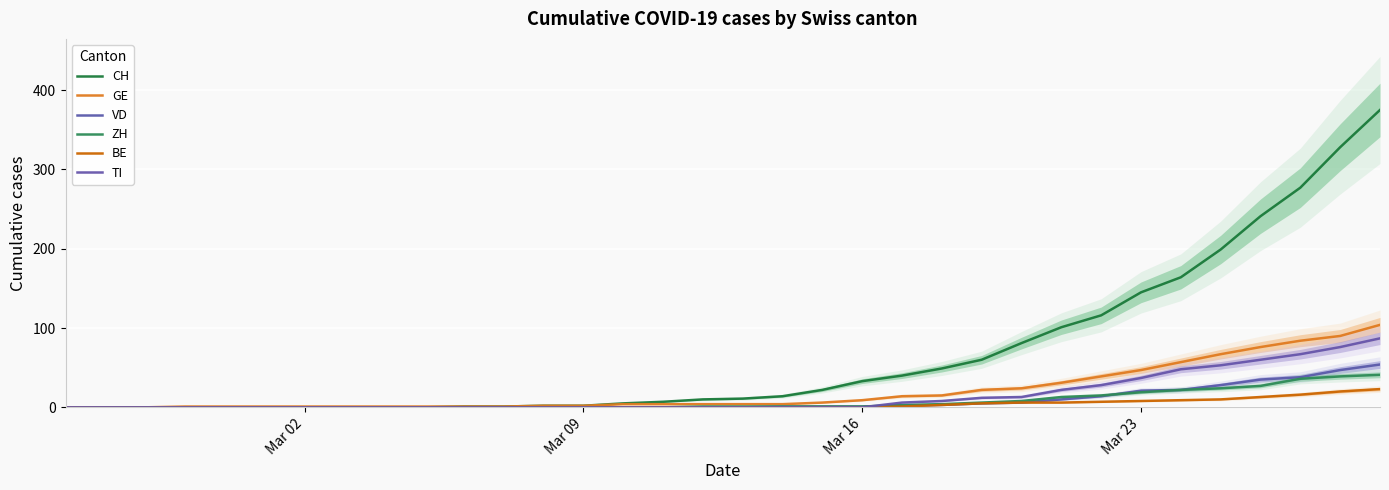

Reading left to right, list all the values displayed in this chart.

CH: 0	0	0	0	0	0	0	0	0	0	1	1	2	2	5	7	10	11	14	22	33	40	49	60	81	101	116	145	164	199	241	277	328	375
GE: 0	0	0	1	1	1	1	1	1	1	1	1	2	2	4	4	4	4	4	6	9	14	15	22	24	31	39	47	57	67	76	84	90	104
VD: 0	0	0	0	0	0	0	0	0	0	0	0	0	0	0	0	0	0	1	1	1	2	3	5	6	10	14	21	22	28	35	38	47	54
ZH: 0	0	0	0	0	0	0	0	0	0	0	0	0	0	0	0	1	1	1	1	1	3	4	6	8	13	15	19	22	24	27	36	39	41
BE: 0	0	0	0	0	0	0	0	0	0	0	0	0	0	0	0	0	0	0	0	0	1	3	5	6	6	7	8	9	10	13	16	20	23
TI: 0	0	0	0	0	0	0	0	0	0	0	0	0	0	0	0	0	0	0	0	0	6	8	12	13	22	28	37	48	53	60	67	76	87